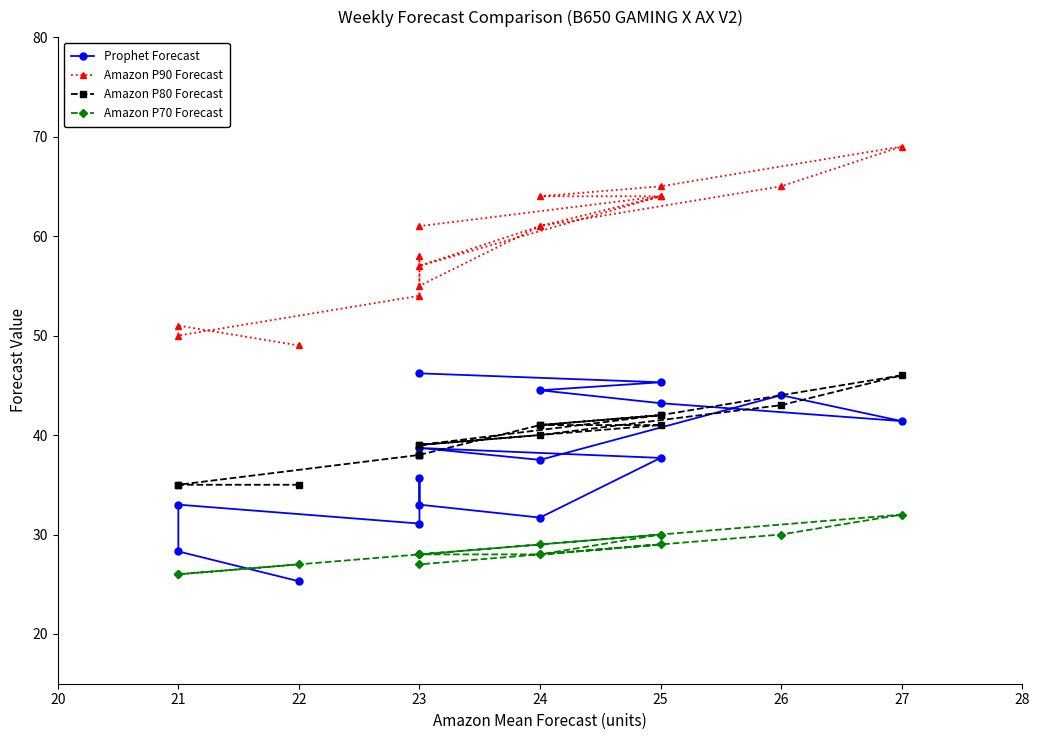

How many data points does each series have?

16